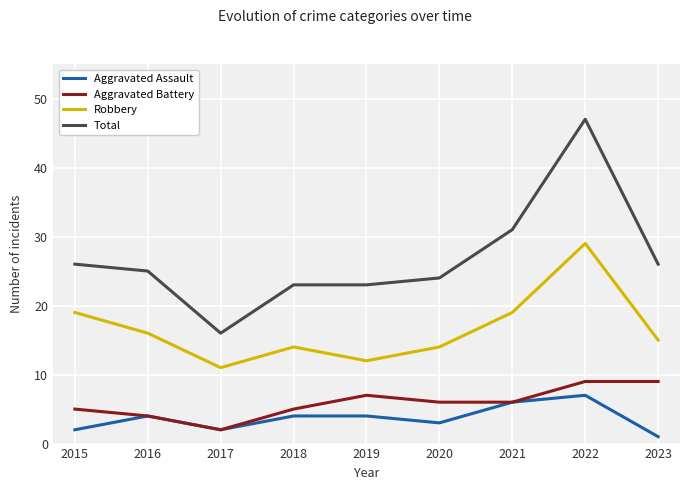

At how many categories does at least one series exceed 20?

8